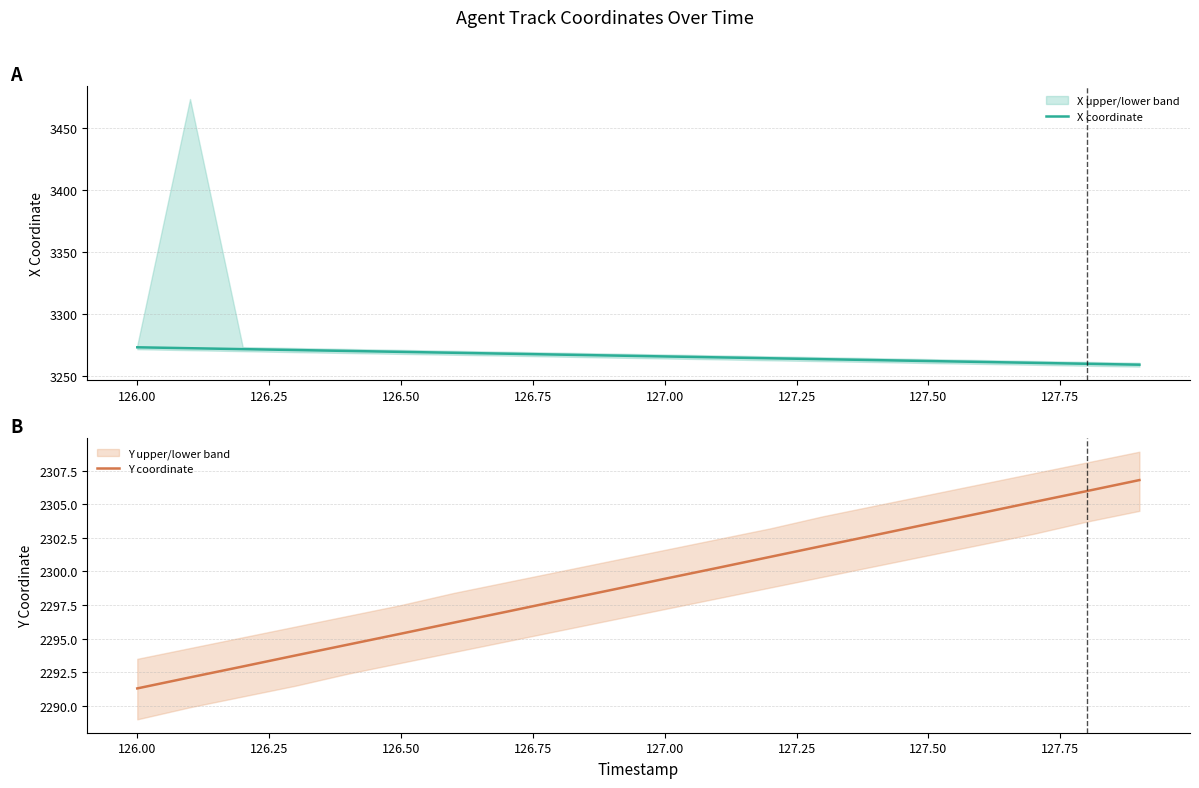

True or false: X coordinate has a value of 5862.3 at 126.50.

False